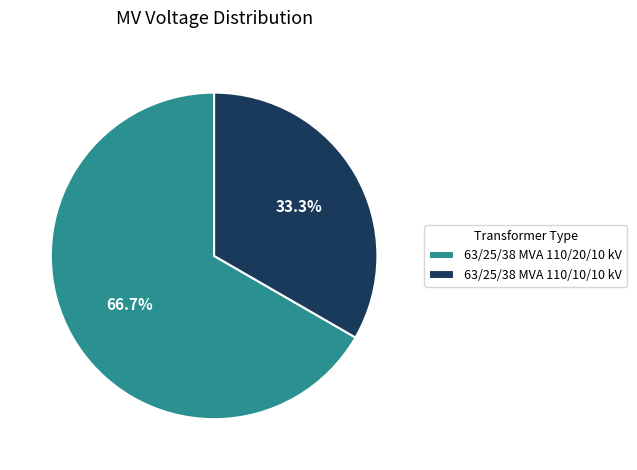

Rank the categories by value from highest to lowest.

63/25/38 MVA 110/20/10 kV, 63/25/38 MVA 110/10/10 kV